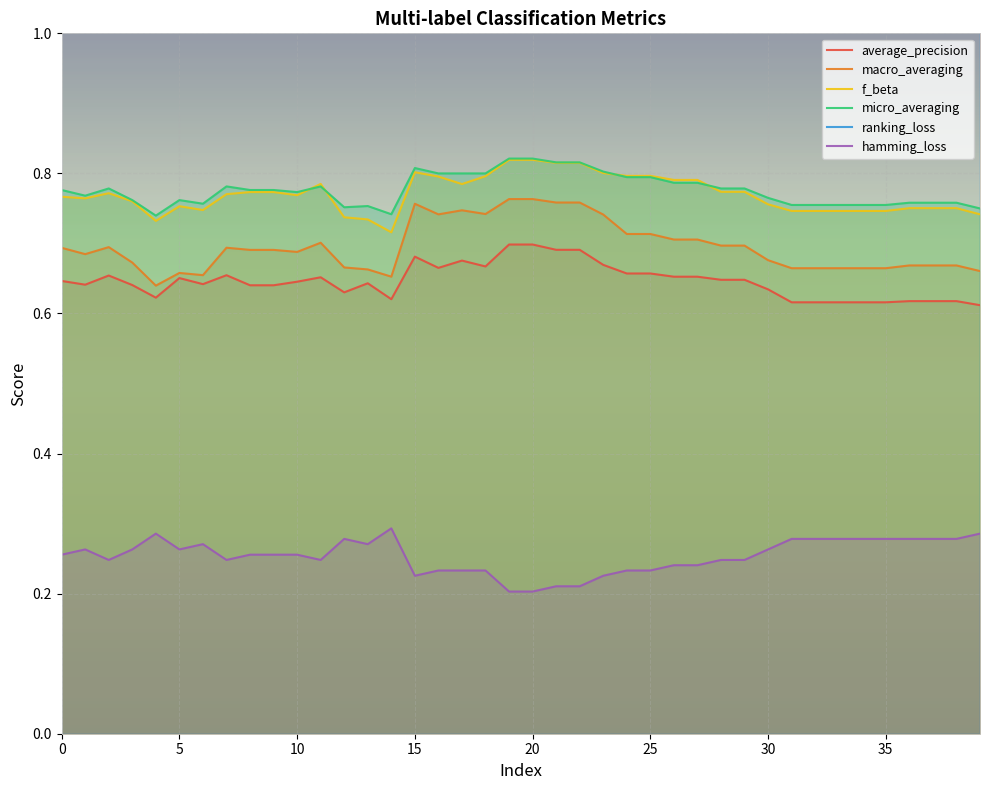

What are all the series names shown in the legend?

average_precision, macro_averaging, f_beta, micro_averaging, ranking_loss, hamming_loss